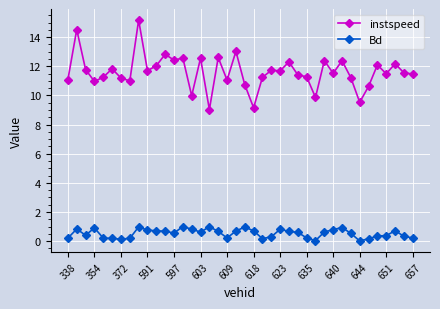

What is the sum of all instspeed values?

464.3